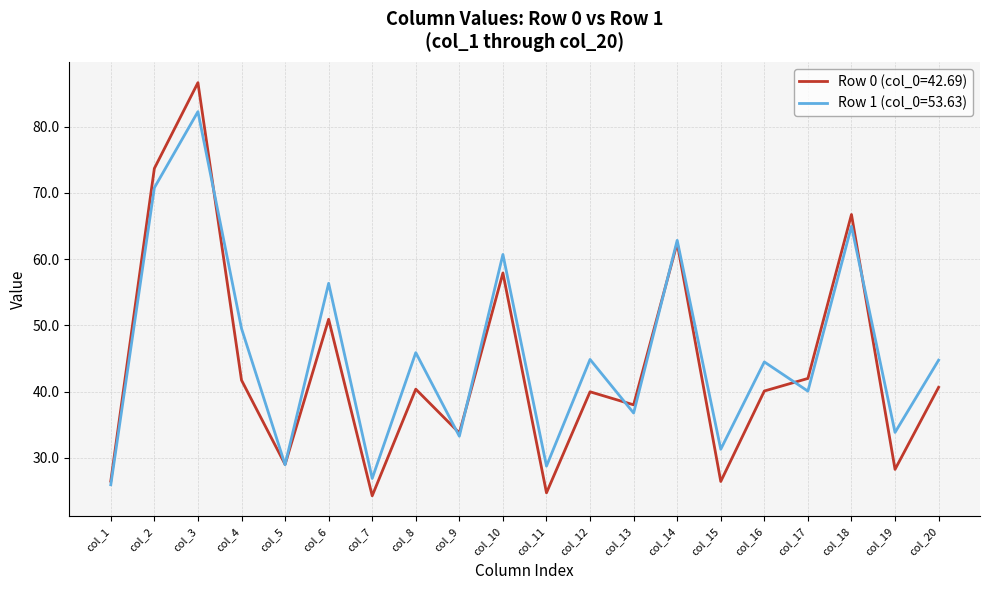

Does the chart display data point markers on the line(s)?

No